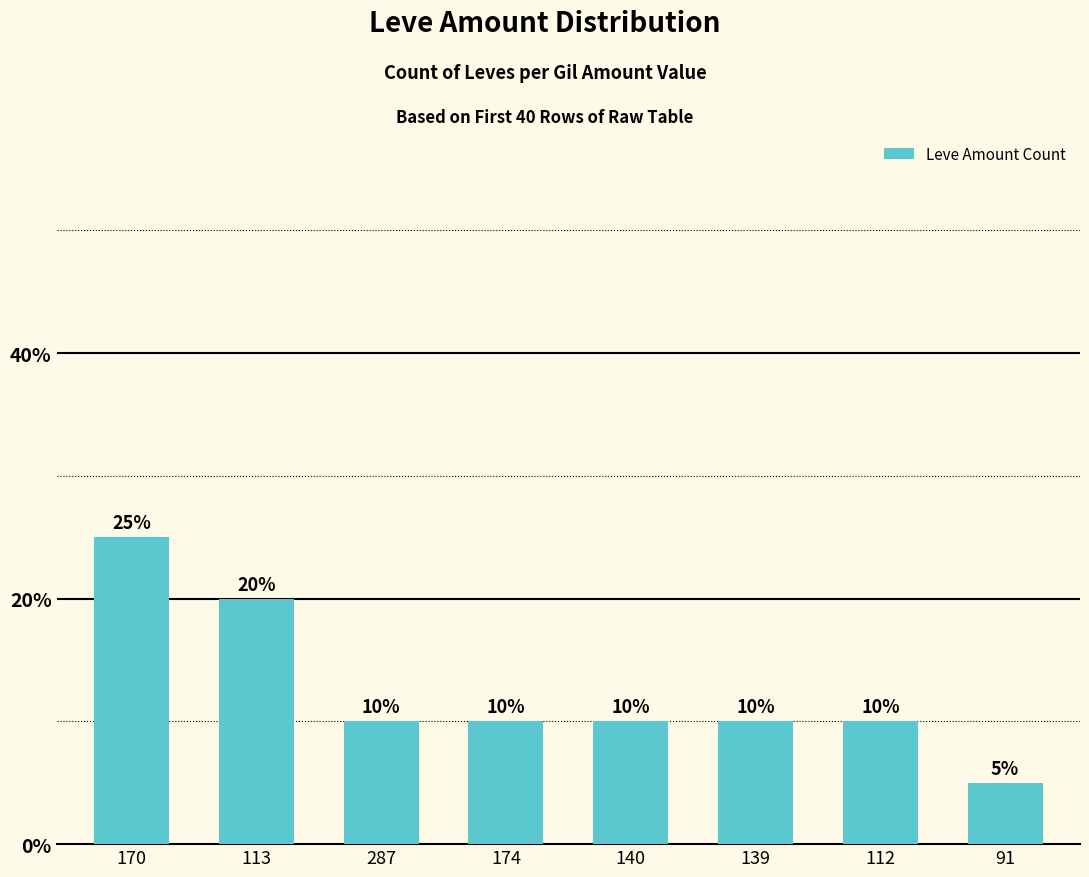

What is the ratio of the value at 174 to the value at 170?

0.4